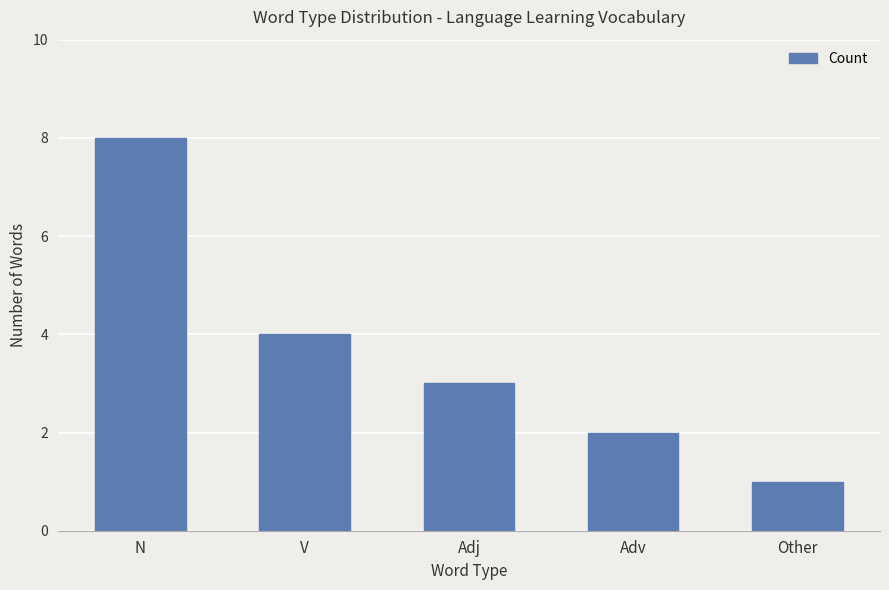

Reading left to right, list all the values displayed in this chart.

8	4	3	2	1